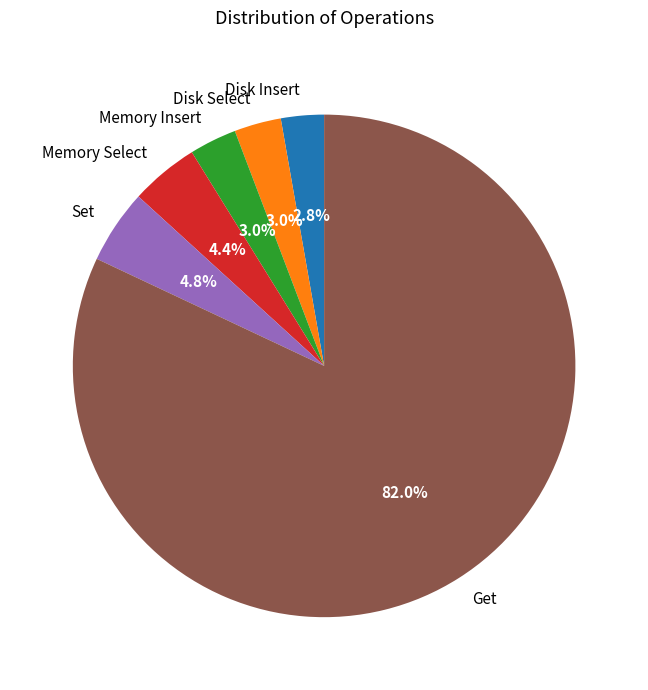

Is it true that Memory Select is 4% of the pie?

True